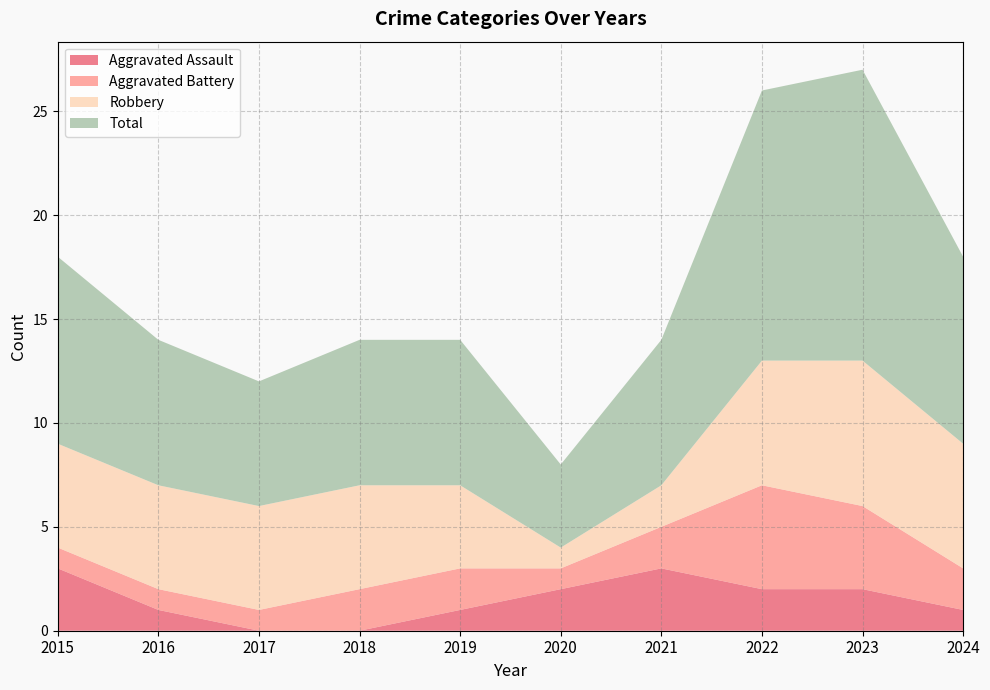

Reading right to left, list all the values displayed in this chart.

Aggravated Assault: 2024=1	2023=2	2022=2	2021=3	2020=2	2019=1	2018=0	2017=0	2016=1	2015=3
Aggravated Battery: 2024=2	2023=4	2022=5	2021=2	2020=1	2019=2	2018=2	2017=1	2016=1	2015=1
Robbery: 2024=6	2023=7	2022=6	2021=2	2020=1	2019=4	2018=5	2017=5	2016=5	2015=5
Total: 2024=9	2023=14	2022=13	2021=7	2020=4	2019=7	2018=7	2017=6	2016=7	2015=9